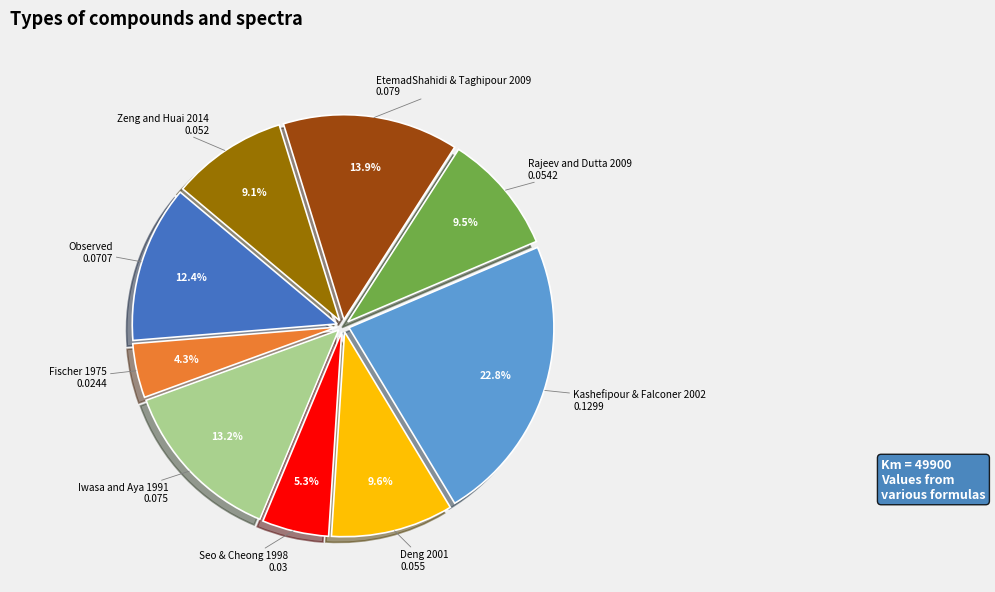

Does Rajeev and Dutta 2009 account for over 50% of the chart?

No